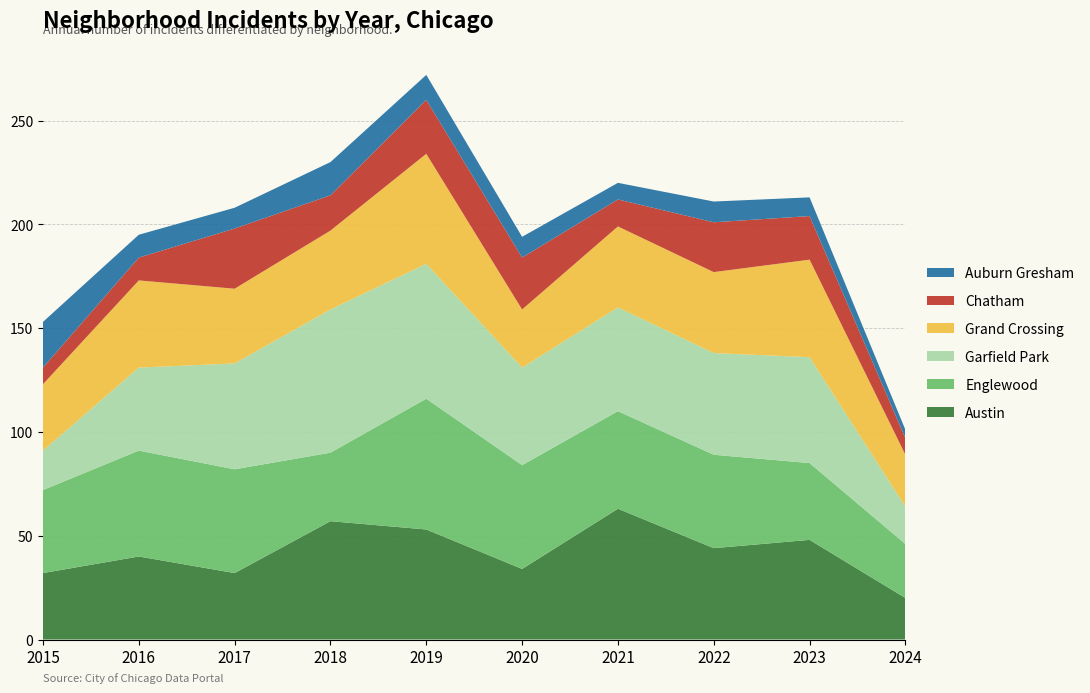

Reading right to left, list all the values displayed in this chart.

Austin: 2024=20	2023=48	2022=44	2021=63	2020=34	2019=53	2018=57	2017=32	2016=40	2015=32
Englewood: 2024=26	2023=37	2022=45	2021=47	2020=50	2019=63	2018=33	2017=50	2016=51	2015=40
Garfield Park: 2024=18	2023=51	2022=49	2021=50	2020=47	2019=65	2018=69	2017=51	2016=40	2015=19
Grand Crossing: 2024=25	2023=47	2022=39	2021=39	2020=28	2019=53	2018=38	2017=36	2016=42	2015=32
Chatham: 2024=8	2023=21	2022=24	2021=13	2020=25	2019=26	2018=17	2017=29	2016=11	2015=8
Auburn Gresham: 2024=4	2023=9	2022=10	2021=8	2020=10	2019=12	2018=16	2017=10	2016=11	2015=22